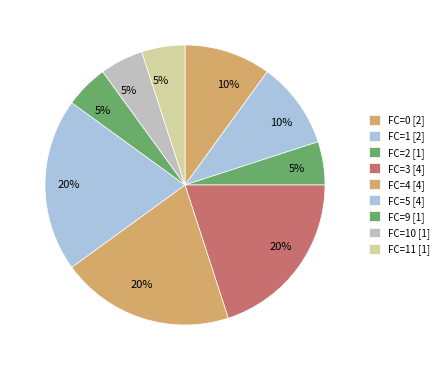

Is there a majority slice in this chart?

No